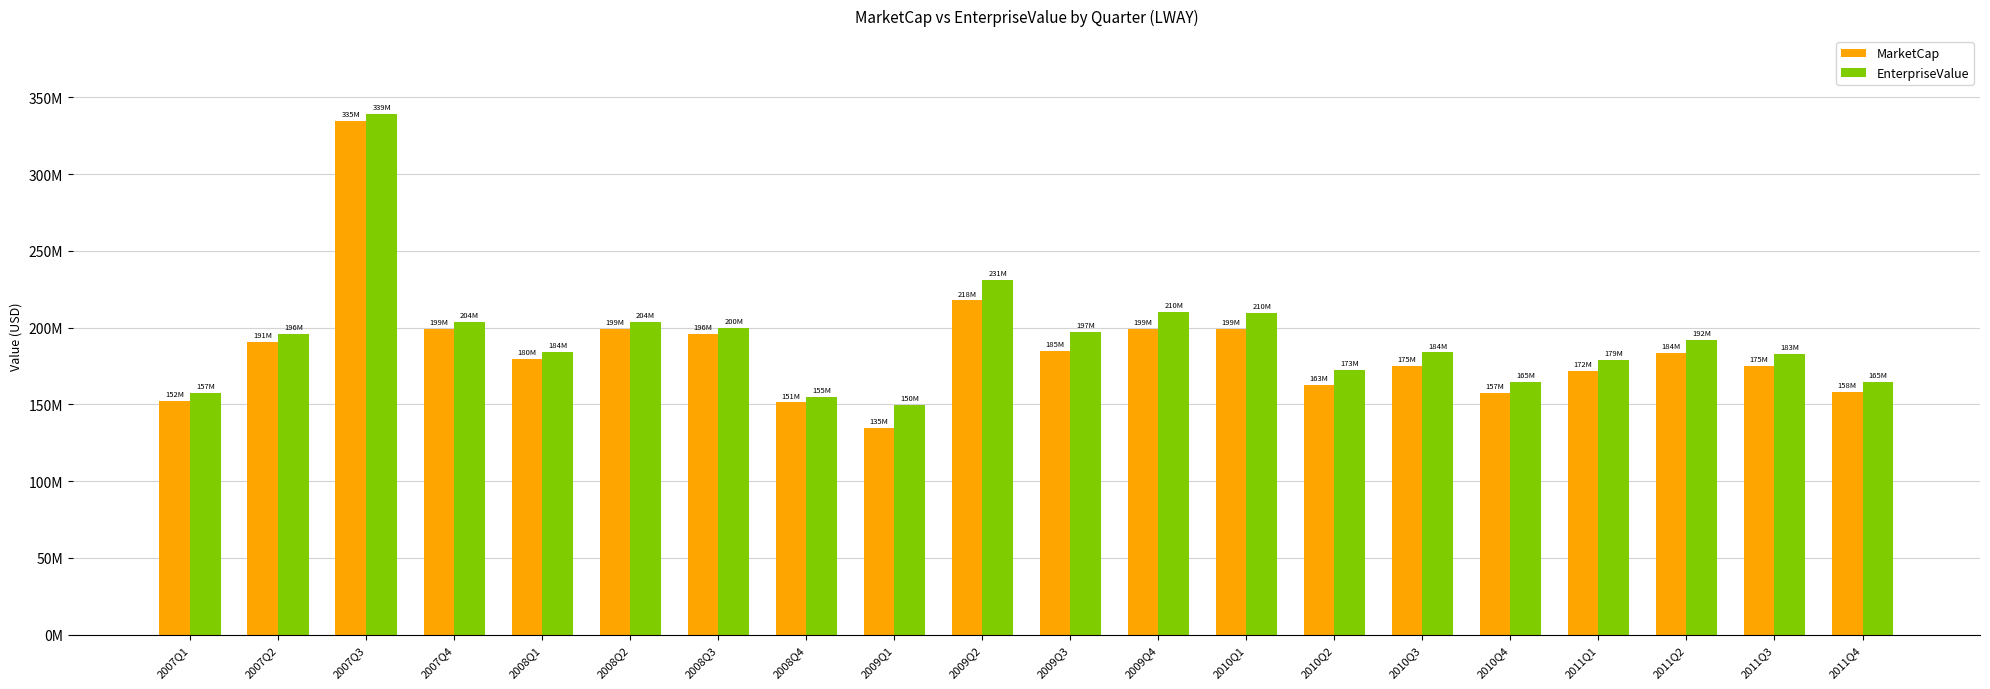

What are all the series names shown in the legend?

MarketCap, EnterpriseValue